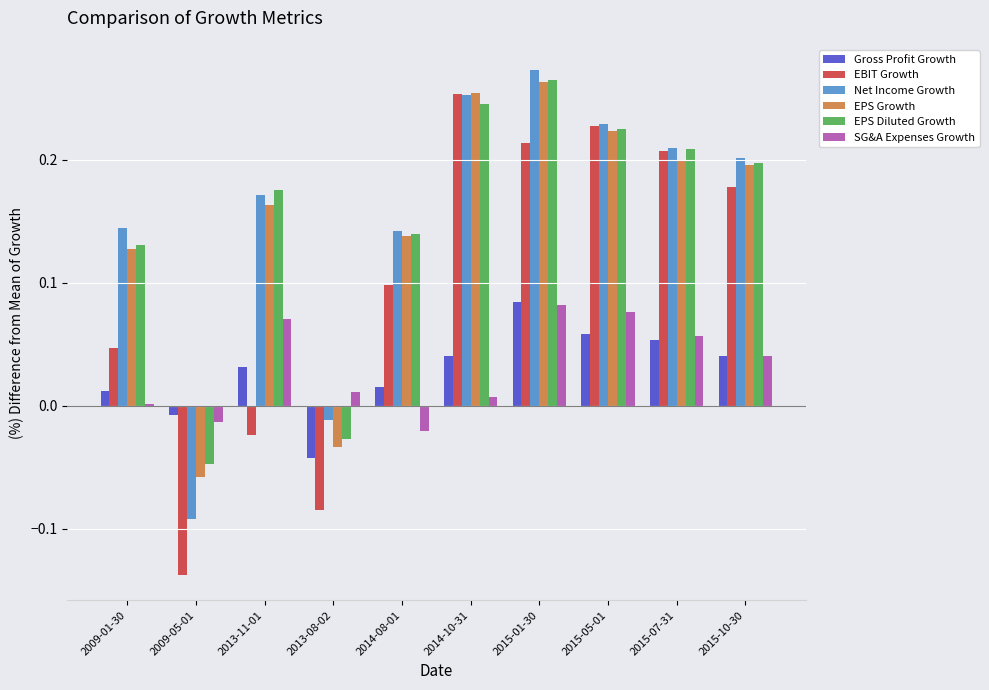

Which series has the largest range (max minus min)?

EBIT Growth